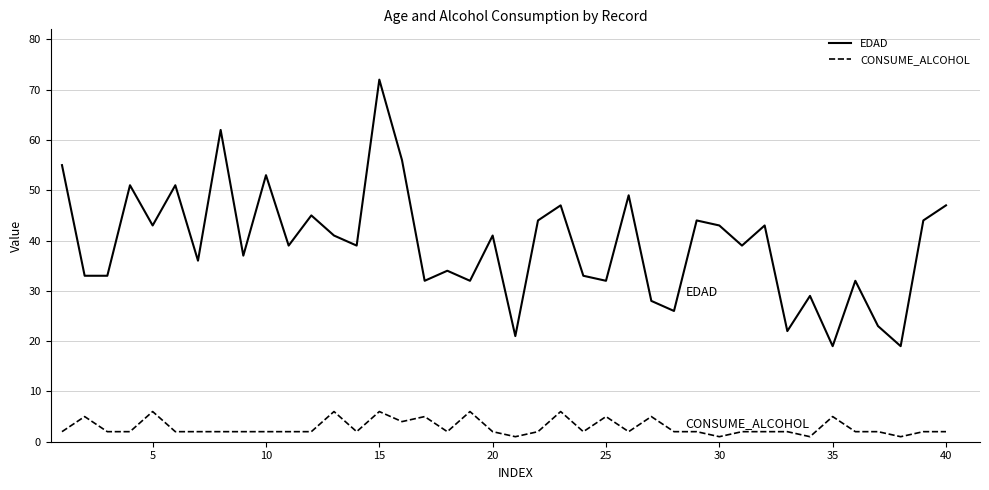

Which series has the widest spread of values?

EDAD